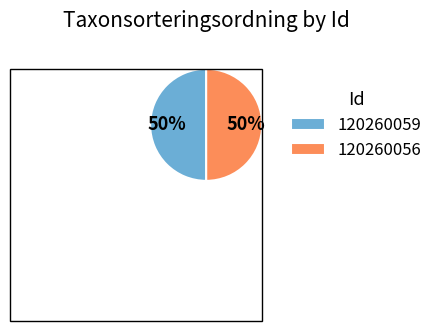

What is the ratio of the value at 120260056 to the value at 120260059?

1.0